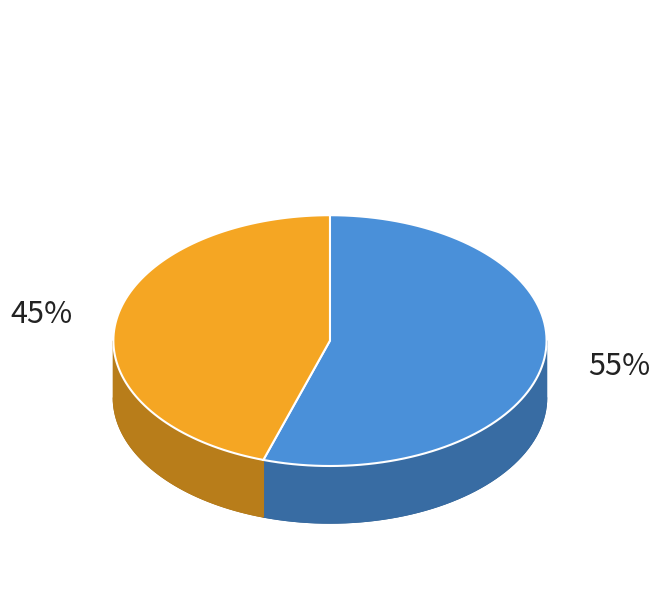

Approximately how many times larger is the value at 124837612 compared to 124837679?

0.8